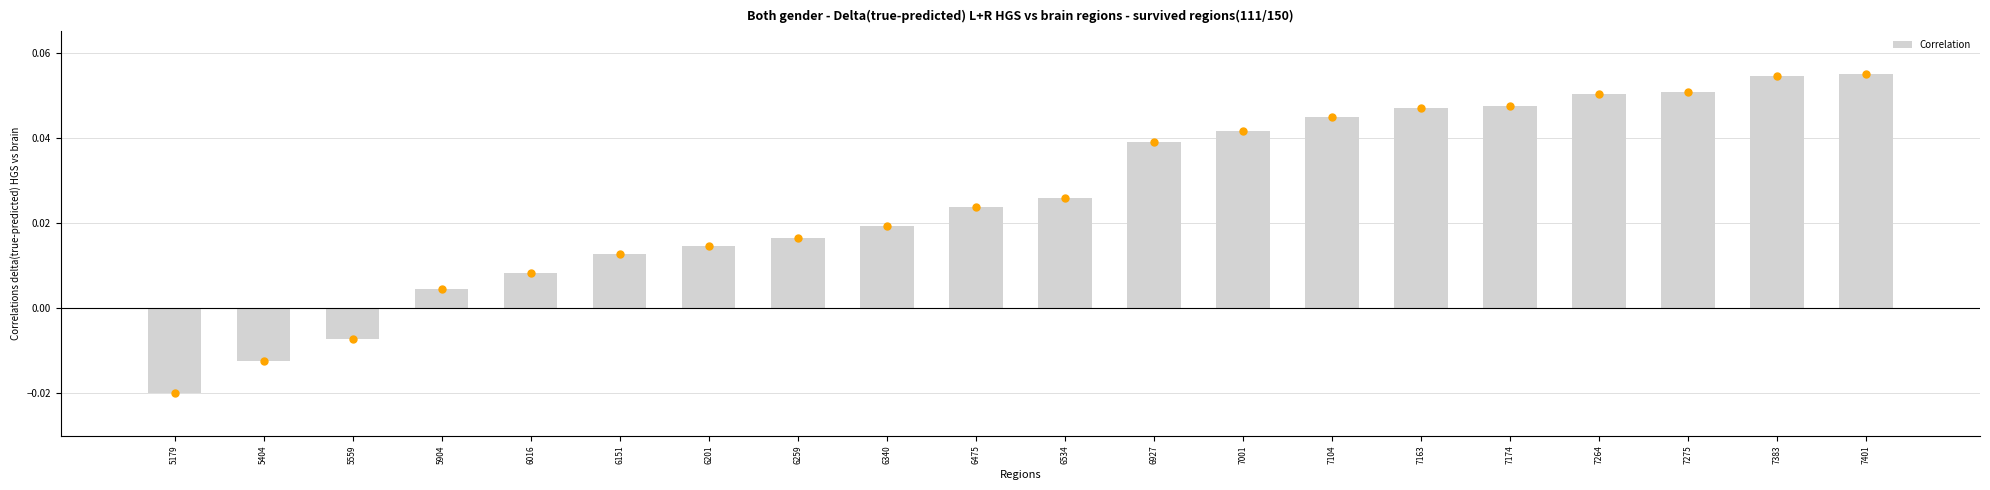

Between 6151 and 7174, which is larger?

7174